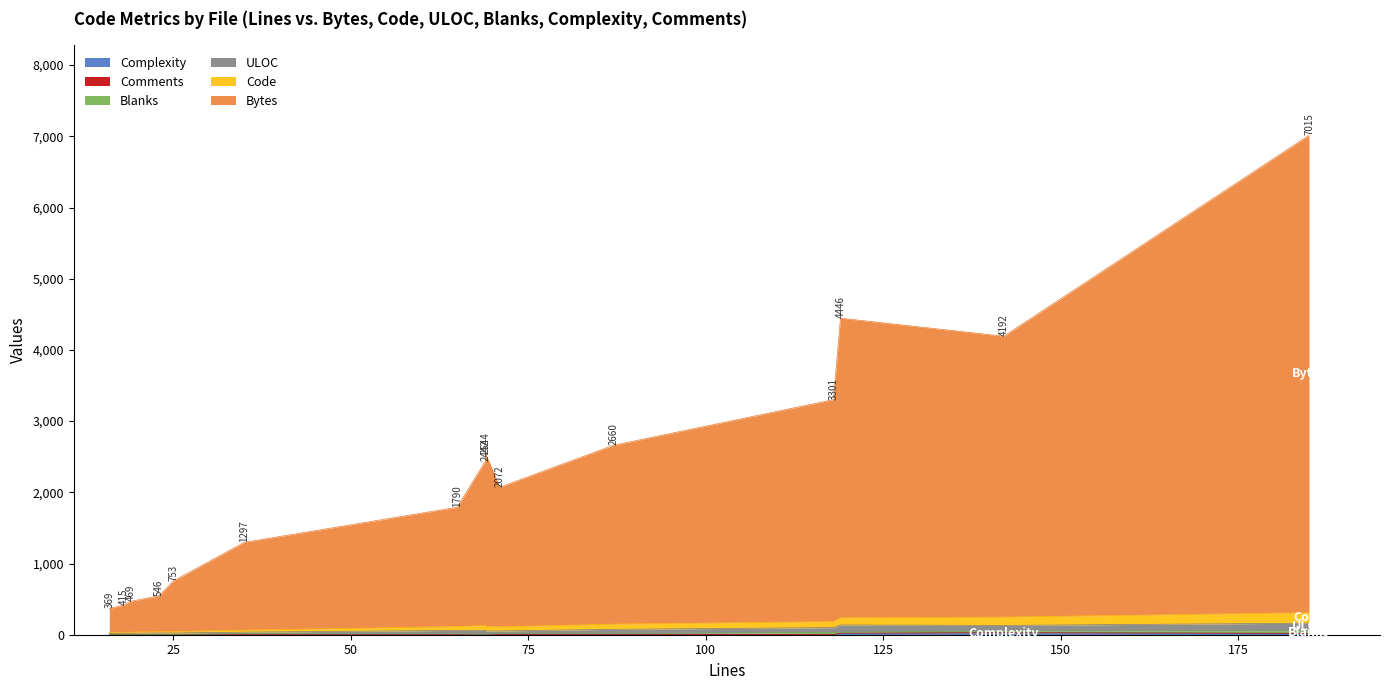

How many distinct data groups are displayed?

6